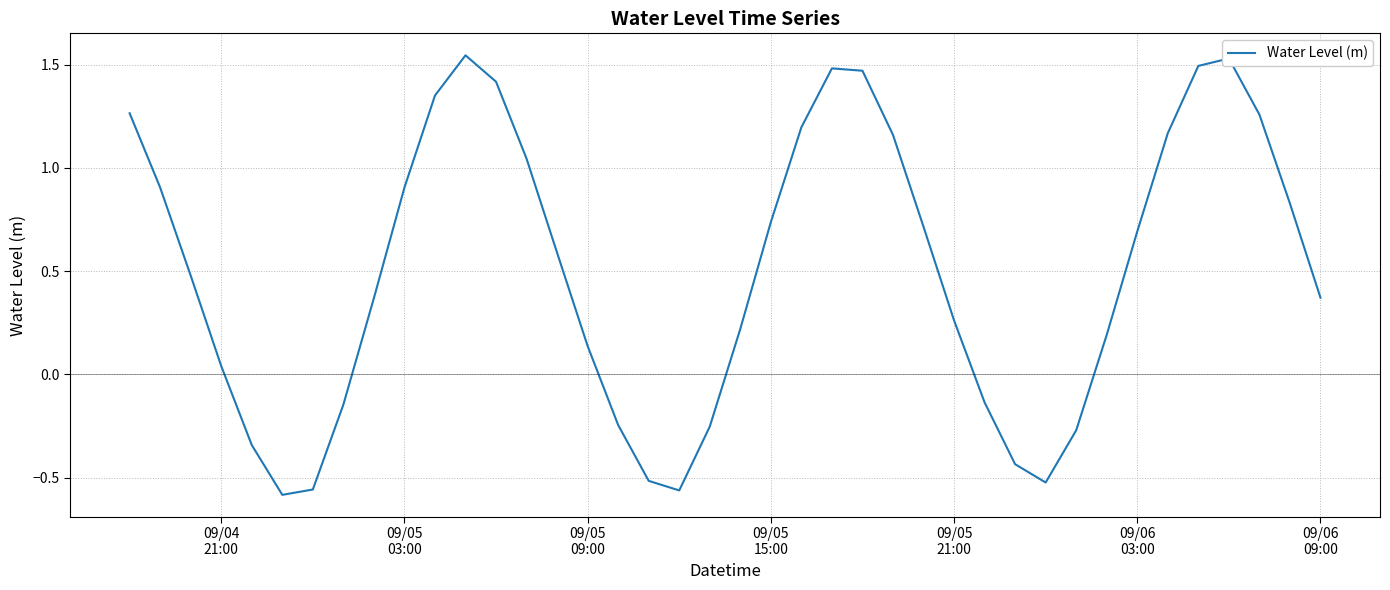

What is the difference between the maximum and minimum values?

2.1